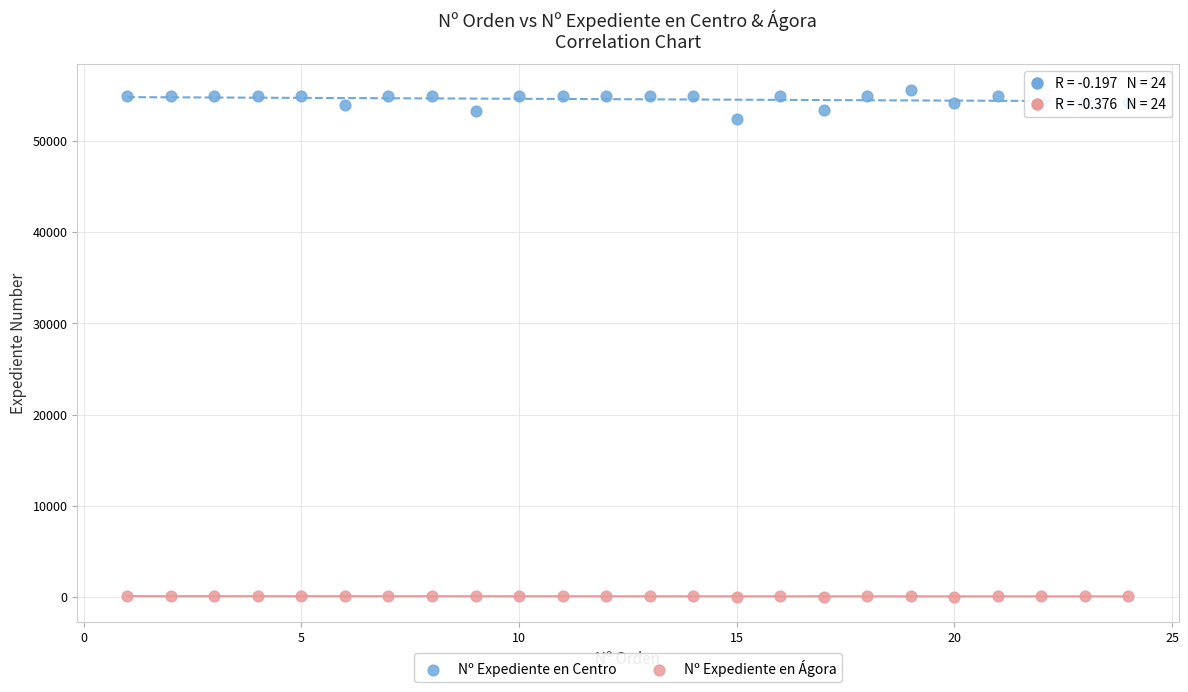

Which series contains the highest Y value?

Nº Expediente en Centro